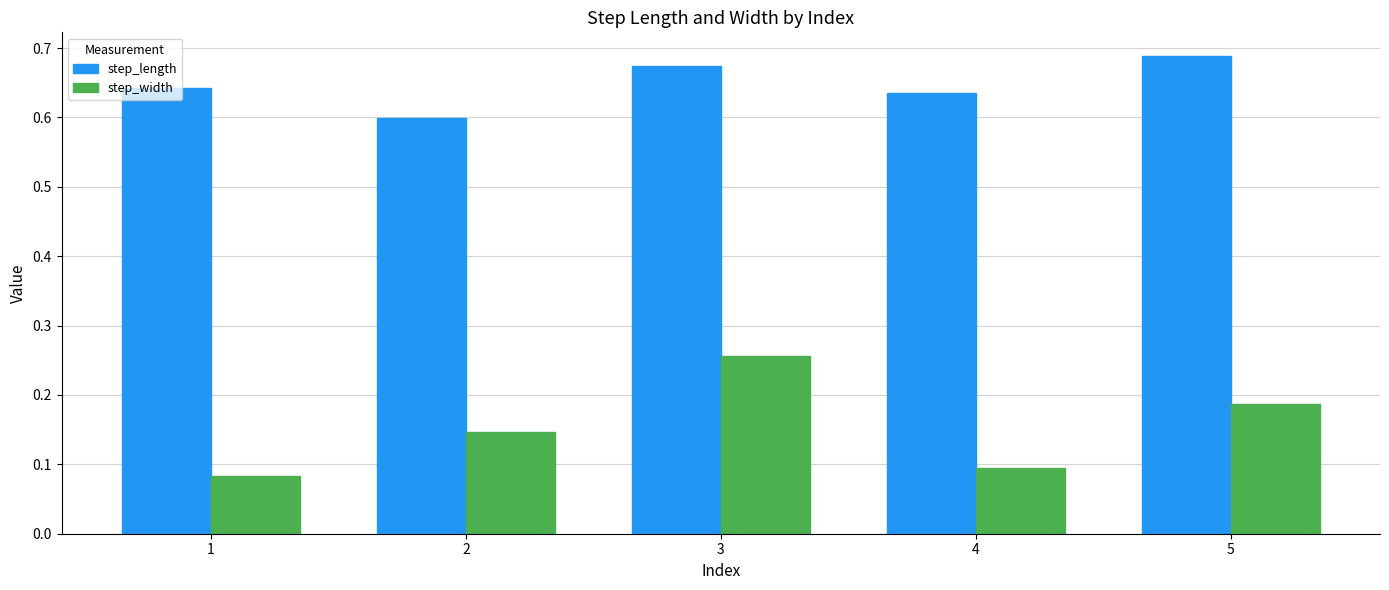

Which series has the widest spread of values?

step_width